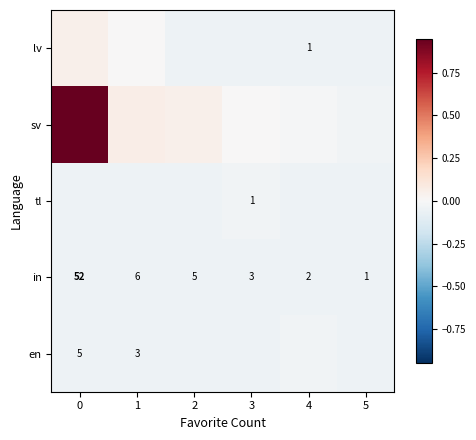

The row_0 series shows 0.0 at 1. True or false?

False